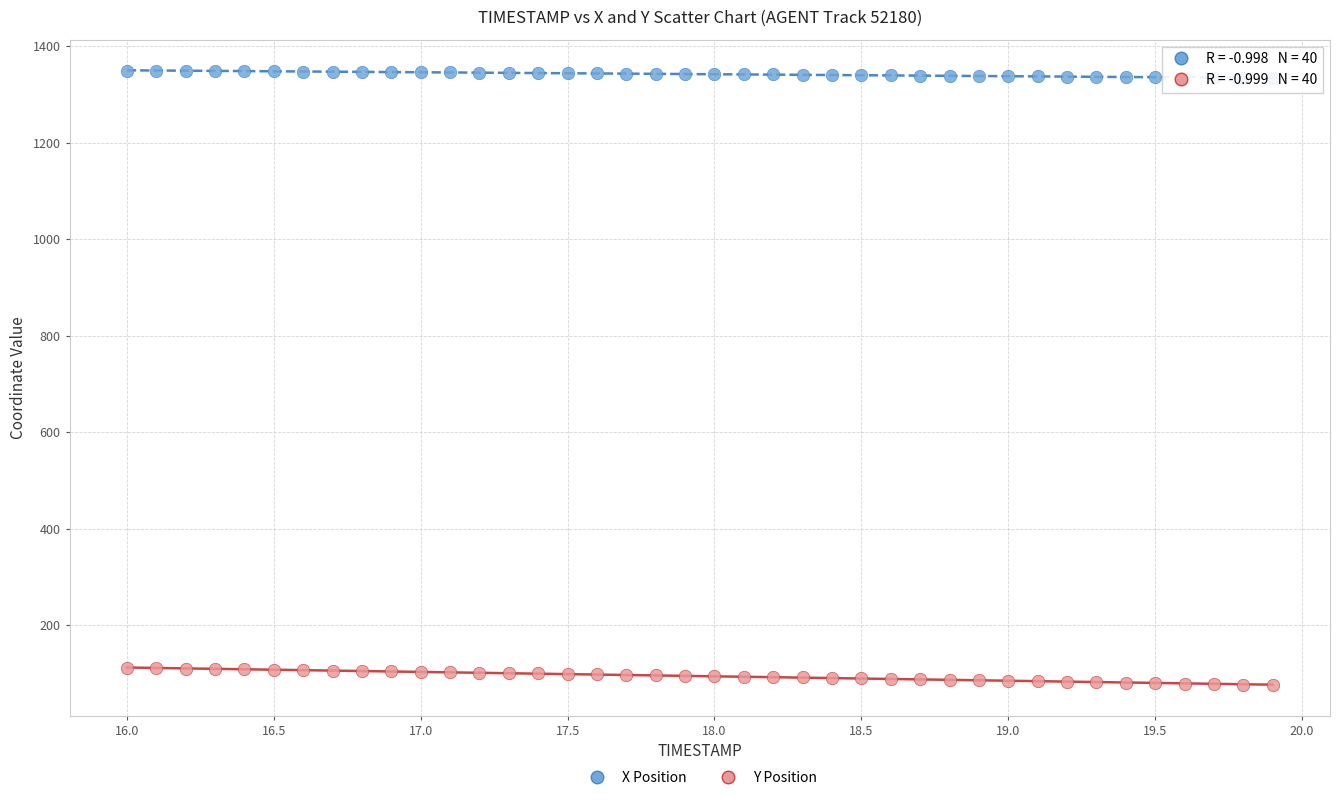

Across all data points, what is the range of X values (max minus min)?

3.9